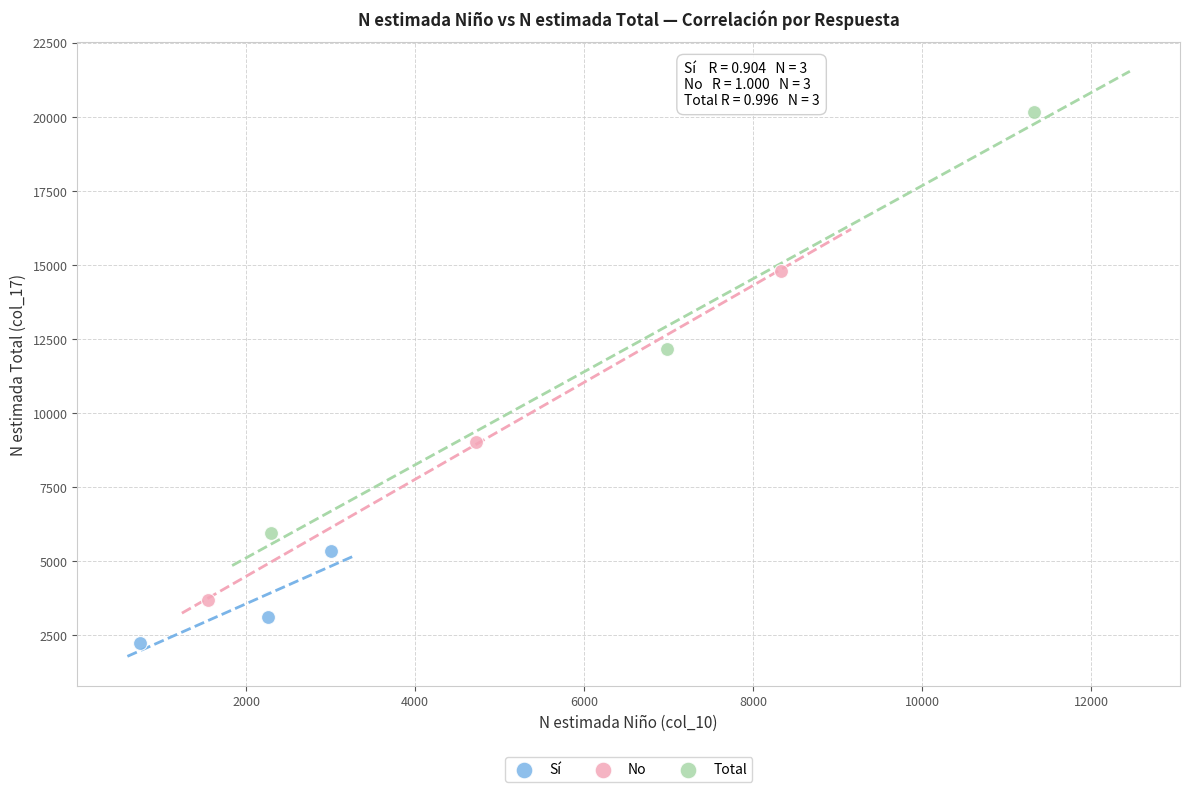

Which series reaches the maximum Y coordinate?

Total